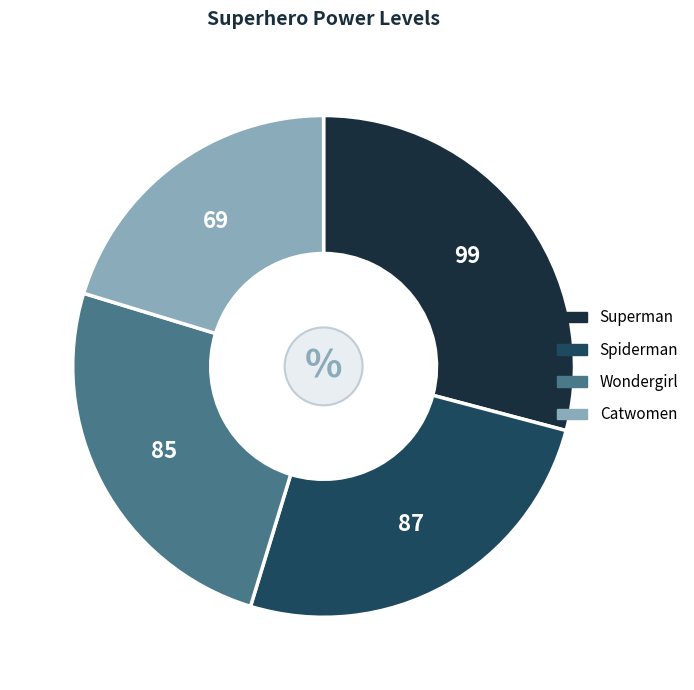

Is the sum of Wondergirl and Spiderman greater than half?

Yes